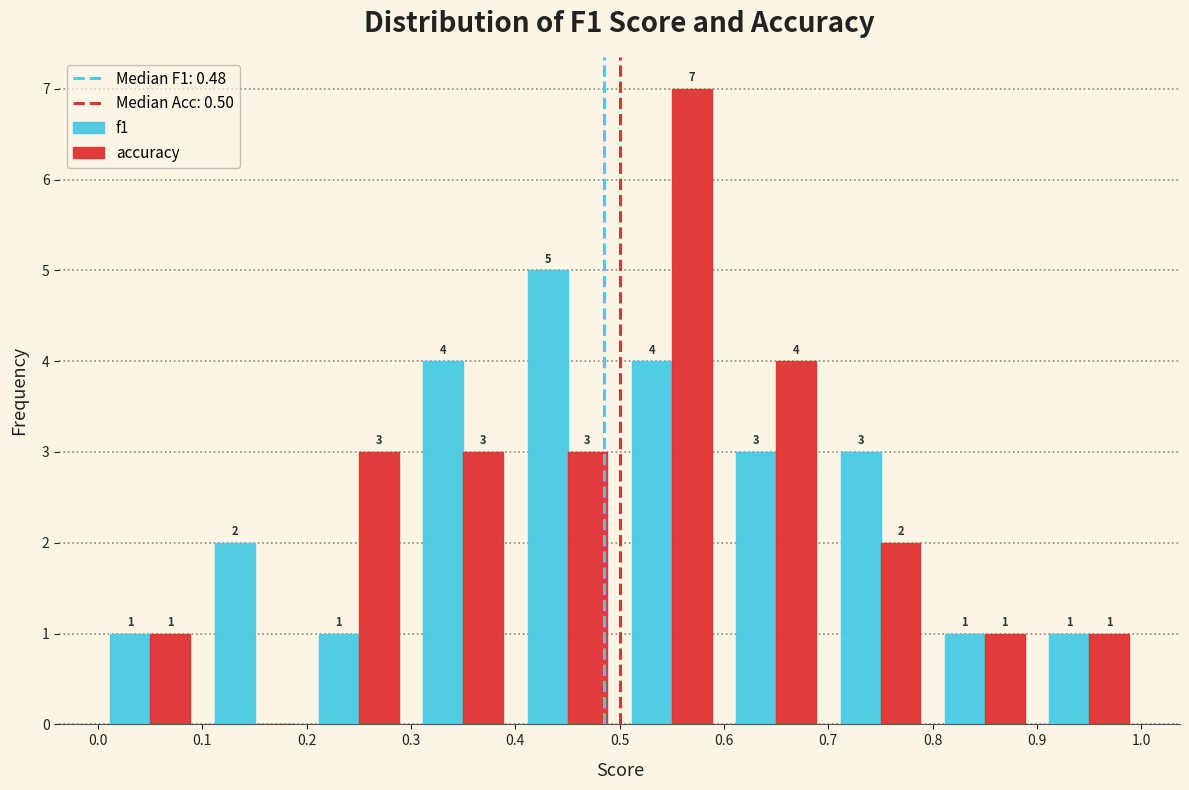

In the f1 series, which range on the x-axis has the tallest bar?

0.4 to 0.5